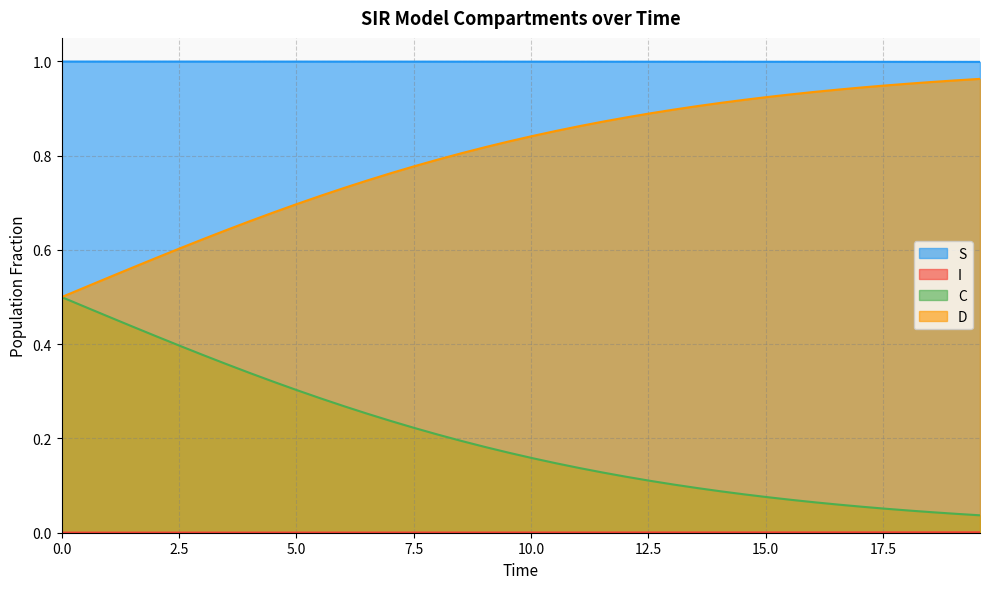

What value does the S series have at 10.535117056856187?

1.0